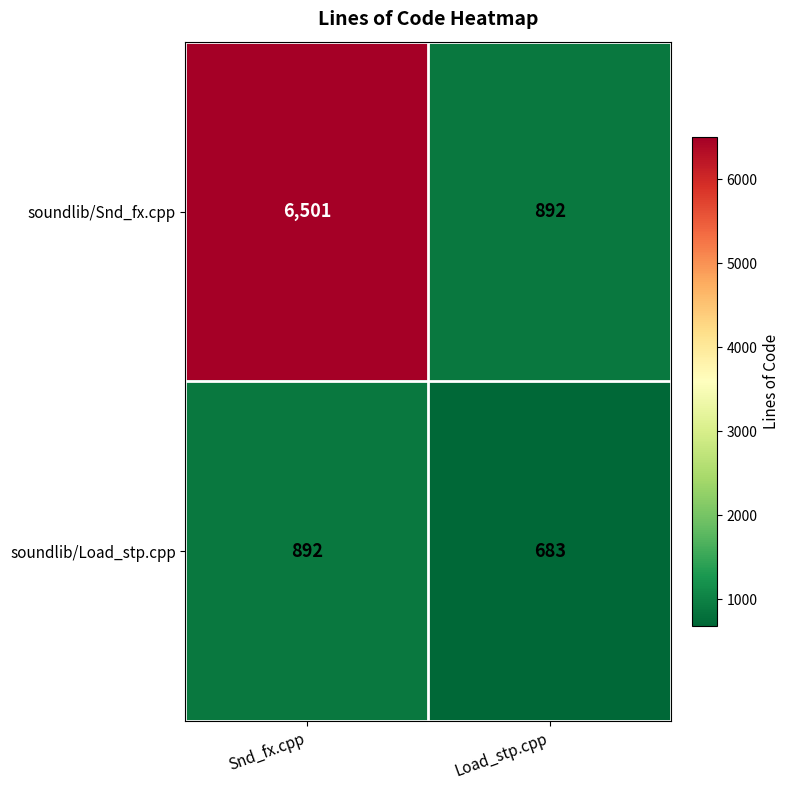

Which category has the highest value in the soundlib/Snd_fx.cpp series?

Snd_fx.cpp